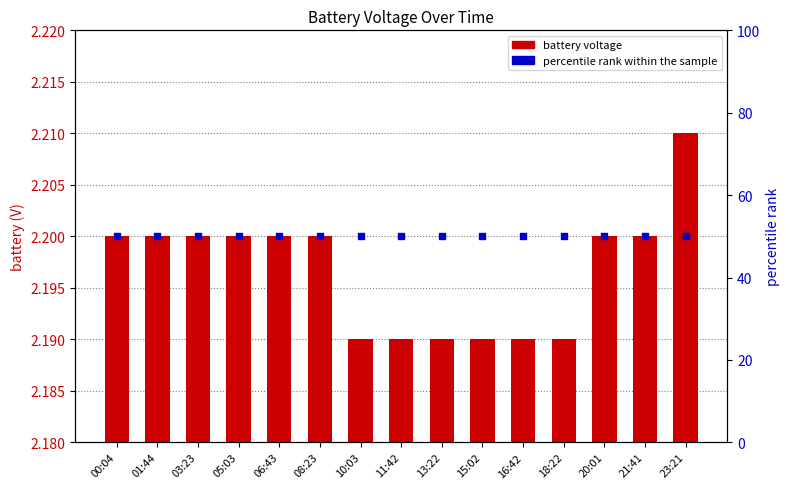

Which series has the largest total across all categories?

percentile rank (marker)